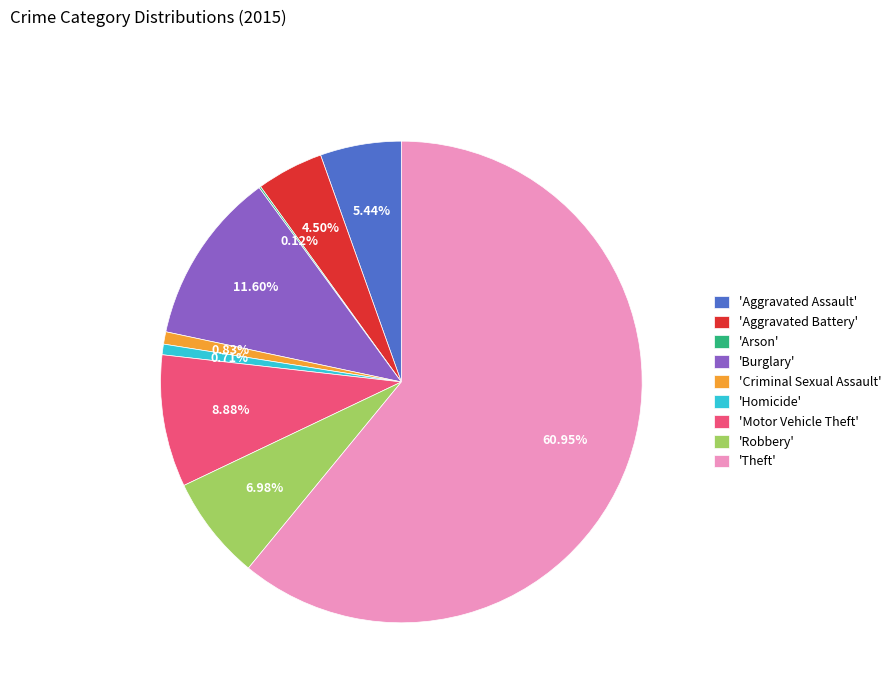

Approximately how many times larger is the value at 'Robbery' compared to 'Burglary'?

0.6